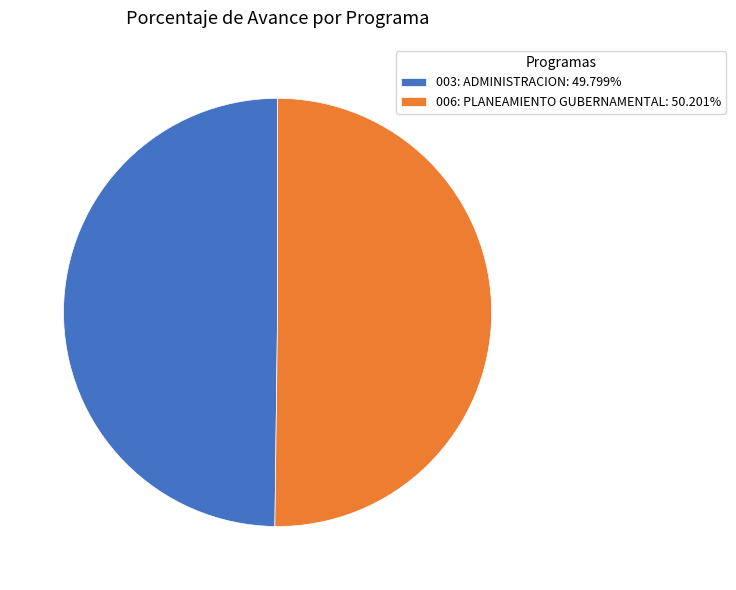

How many slices are in this pie chart?

2